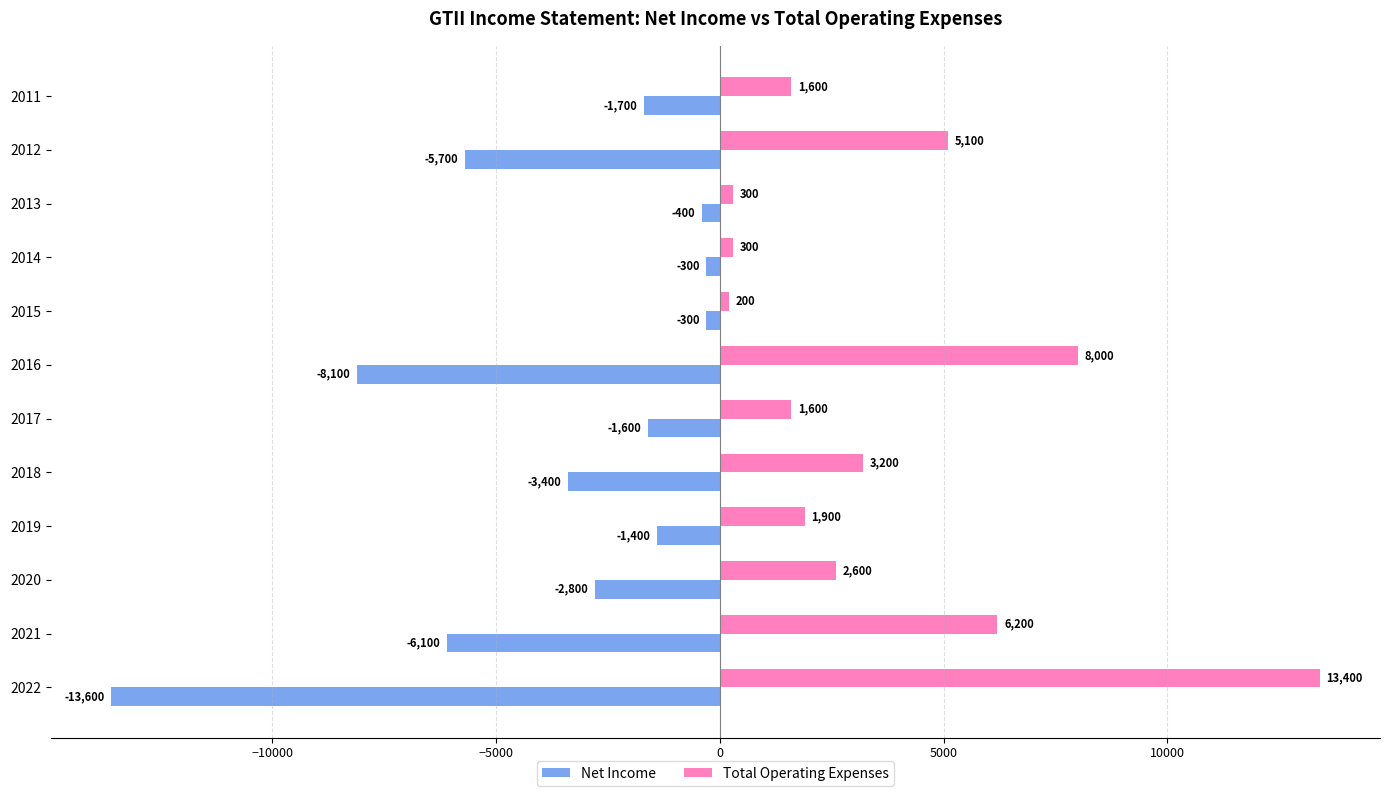

Which series changed the most between 2019 and 2013?

Total Operating Expenses